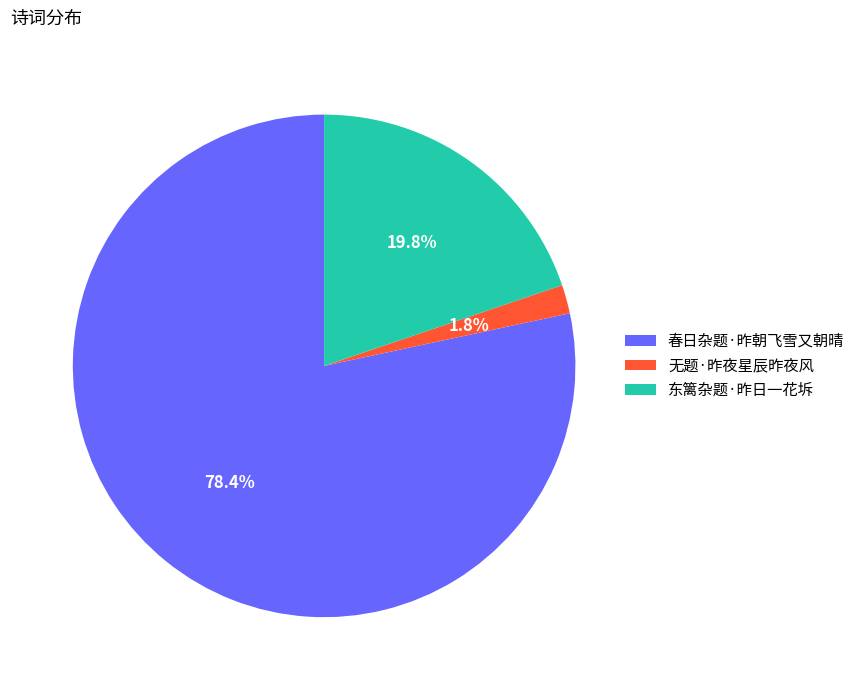

Between 春日杂题·昨朝飞雪又朝晴 and 东篱杂题·昨日一花坼, which is larger?

春日杂题·昨朝飞雪又朝晴